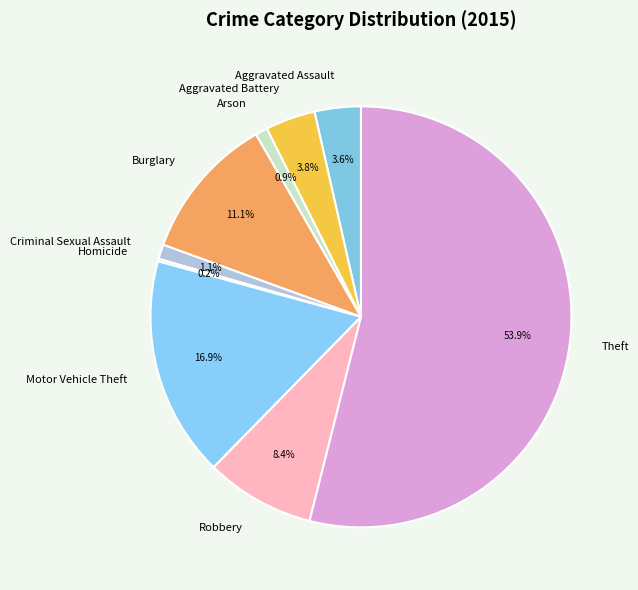

Between Burglary and Aggravated Battery, which is larger?

Burglary